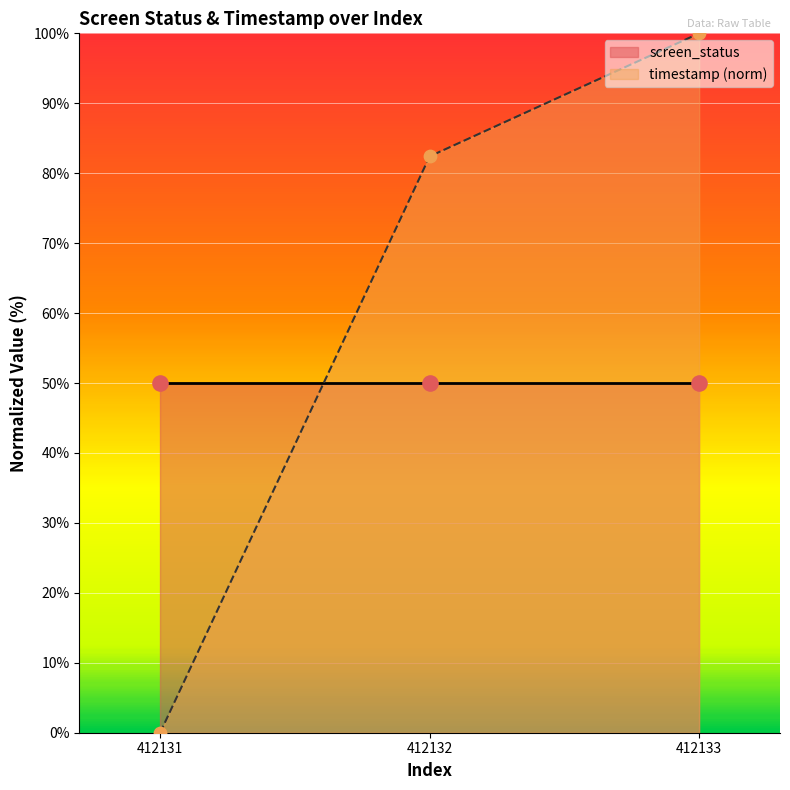

What is the ratio of the value at 412132 to the value at 412133?

0.8